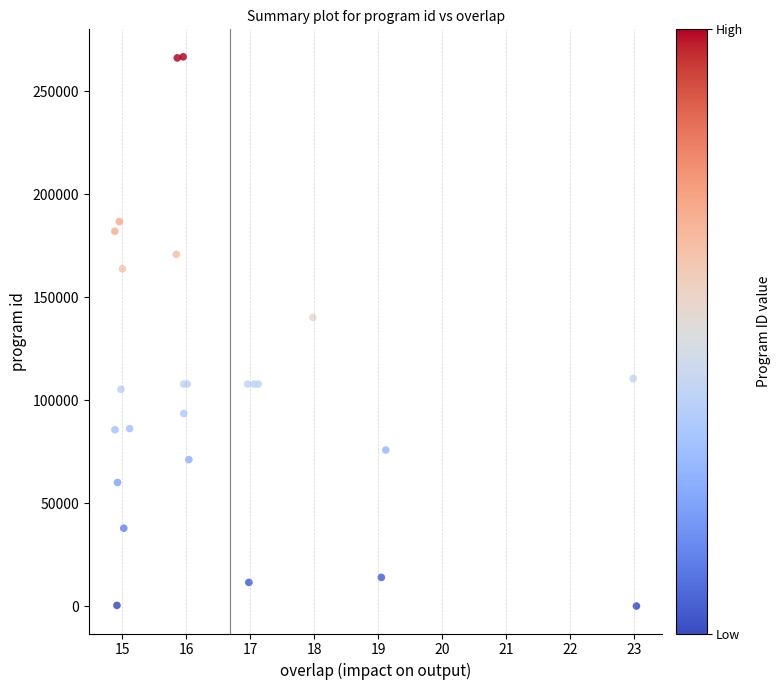

What Y value in the scatter plot is closest to 133414?

140236